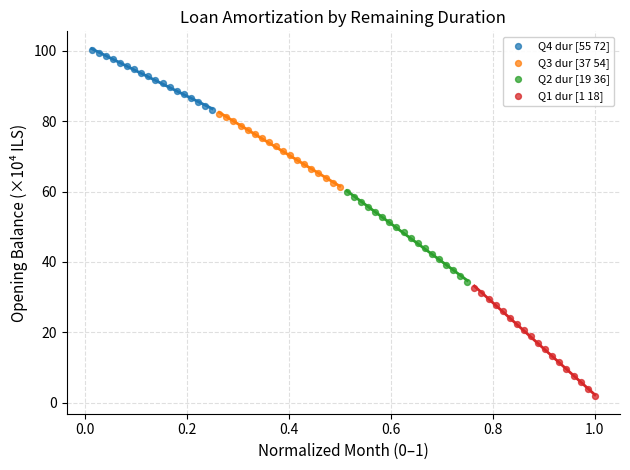

Which series reaches the minimum Y coordinate?

Q1 dur [1 18]